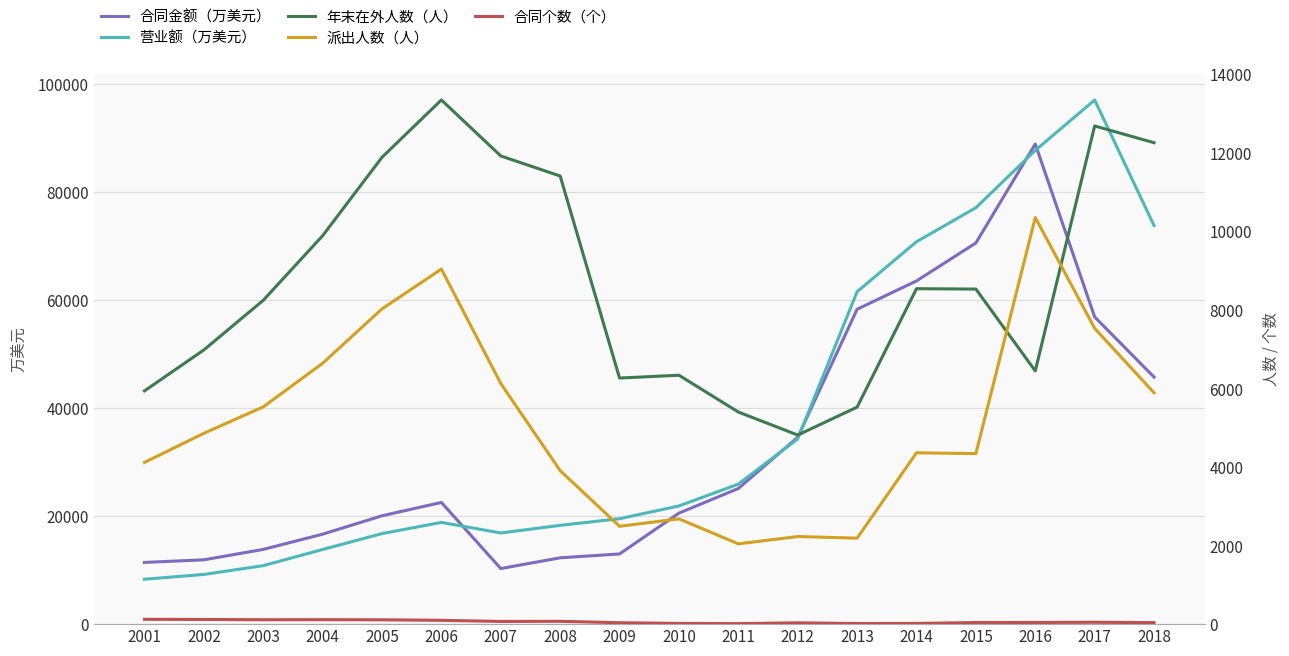

What is the total value across all series at 2017?

174316